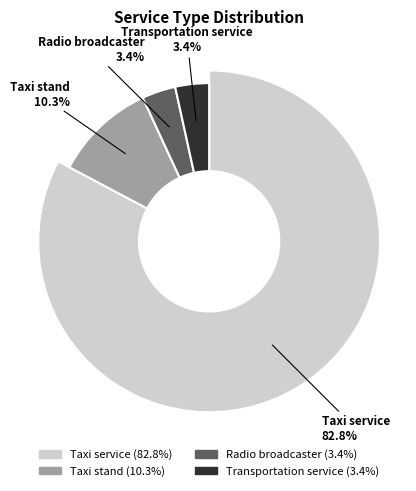

Is it true that Radio broadcaster is 3% of the pie?

True